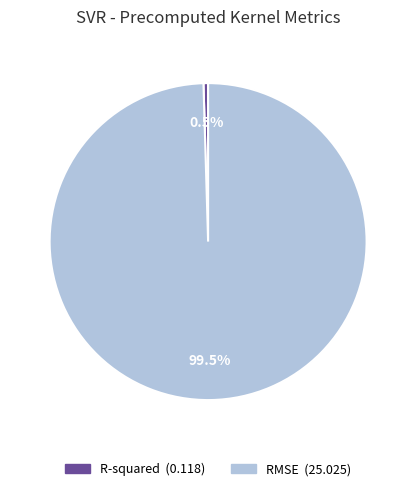

How many segments does this pie chart have?

2